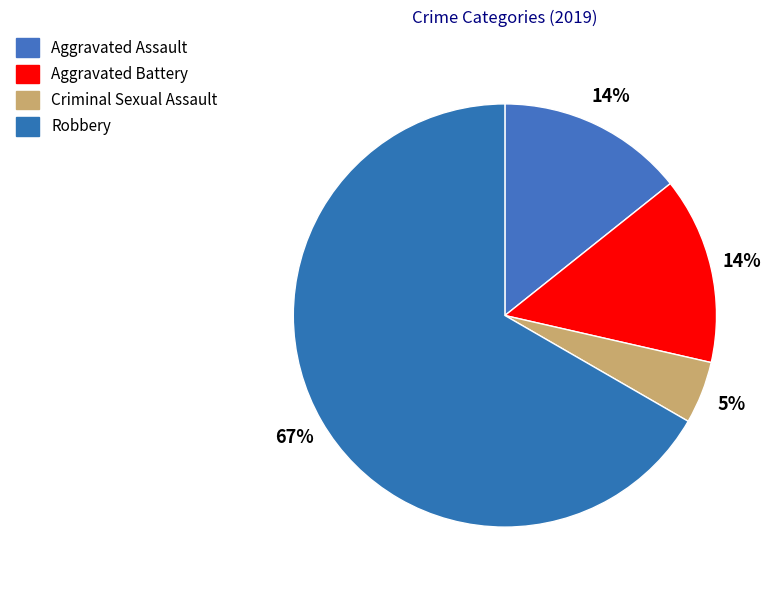

To the nearest percent, what is the average slice percentage?

25%